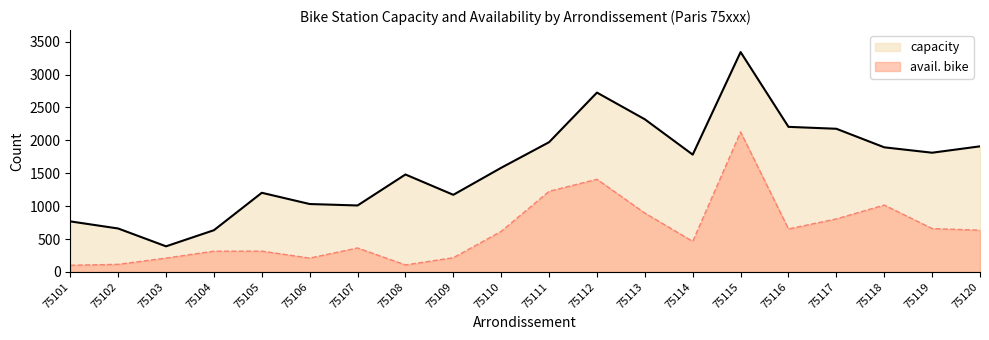

True or false: capacity and avail. bike cross at least once.

False